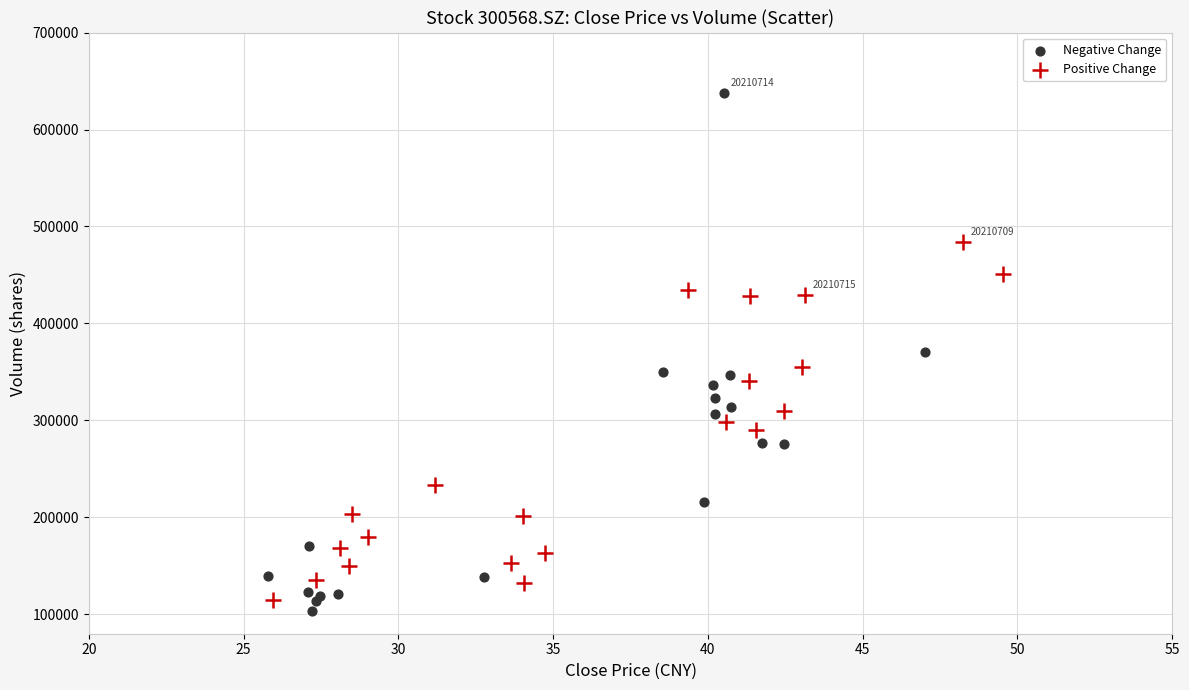

Which series has the largest Y range (max minus min)?

Negative Change